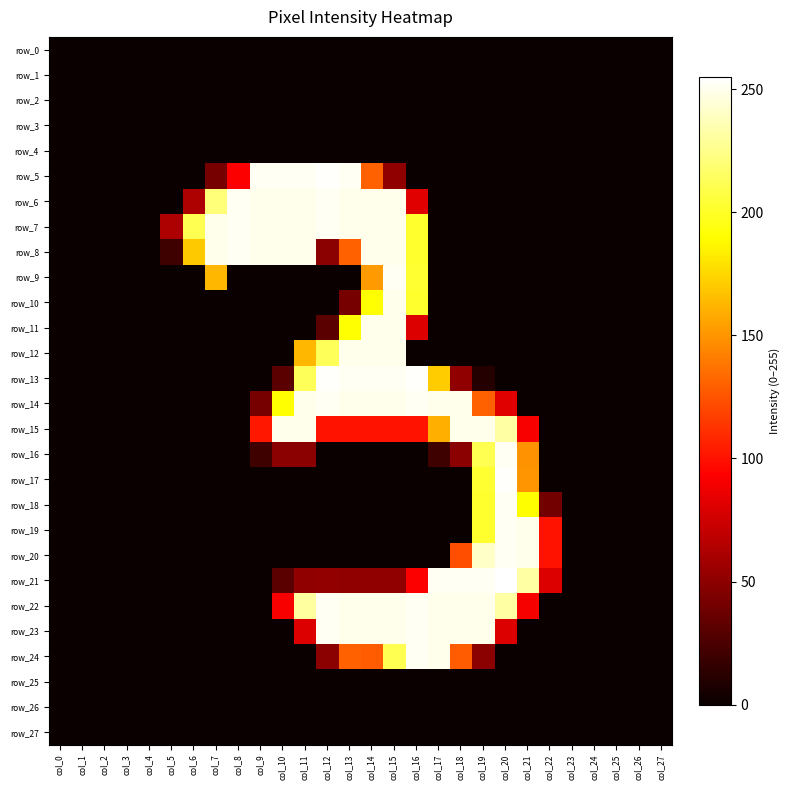

How many values in row_14 are above zero?

12